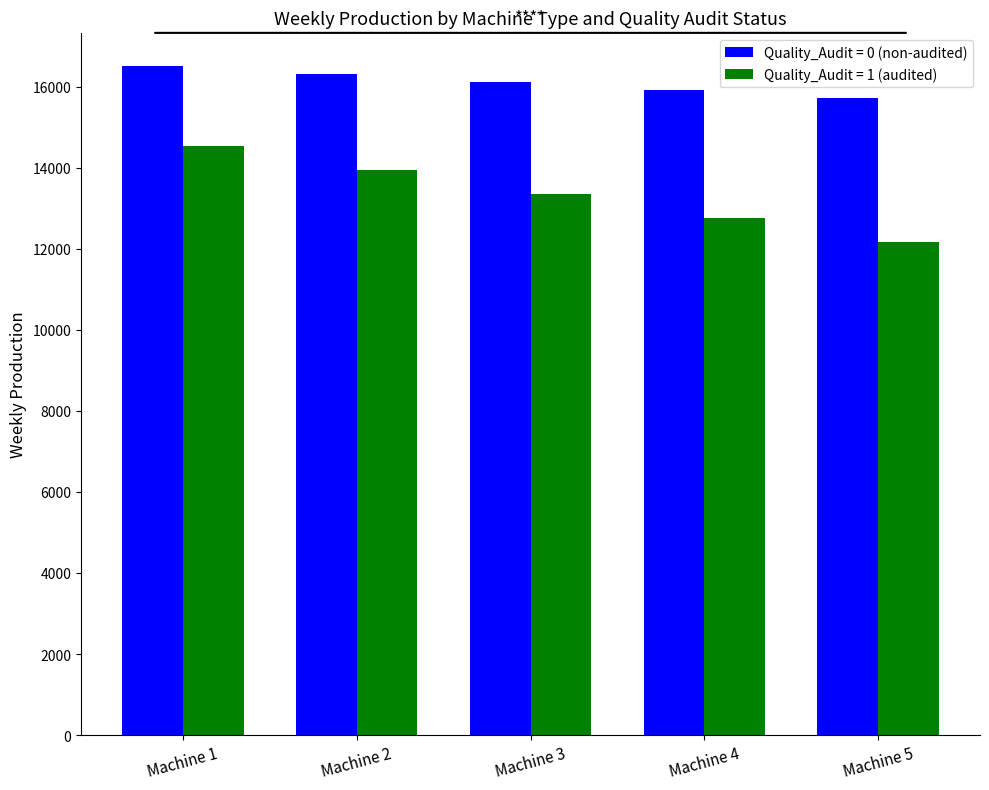

What is the difference between the maximum and minimum values in the Quality_Audit = 0 (non-audited) series?

790